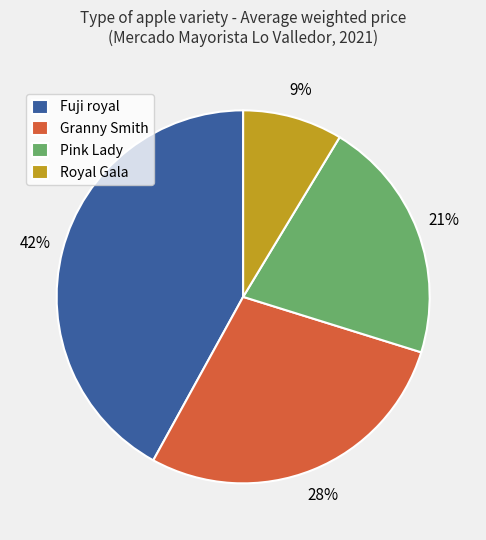

Rank the categories by value from highest to lowest.

Fuji royal, Granny Smith, Pink Lady, Royal Gala